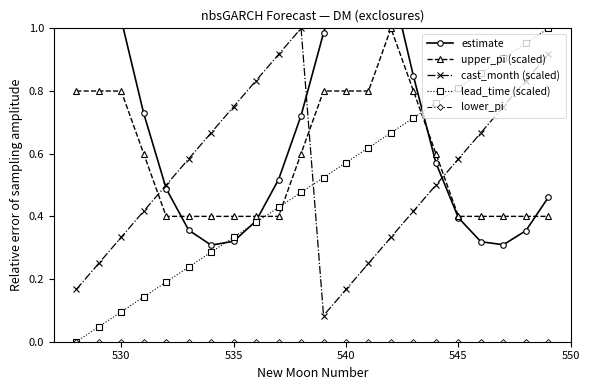

True or false: cast_month (scaled) has more than 1 interior local peaks.

False